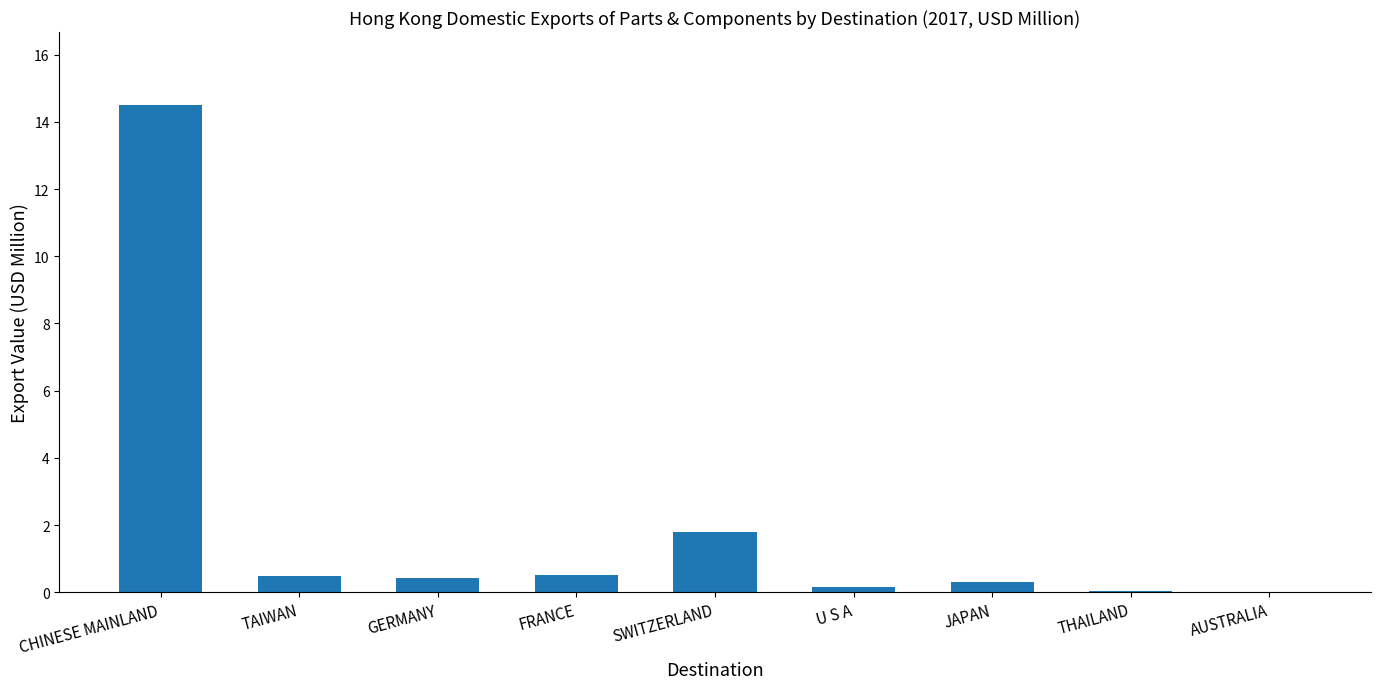

True or false: the data shows 0.4 at GERMANY.

True